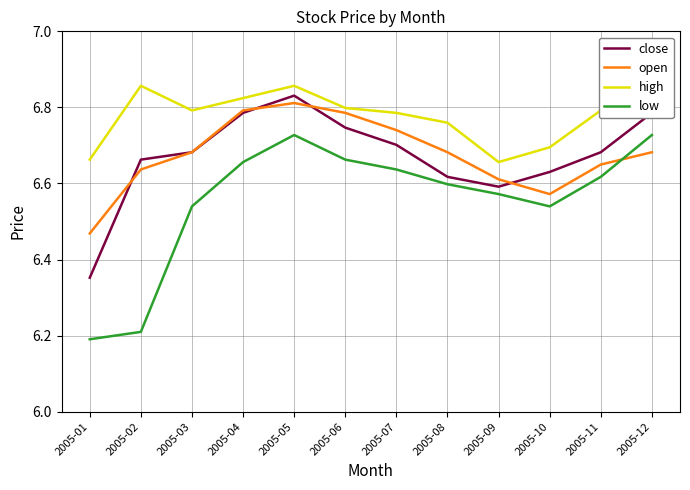

What is the smallest value displayed?

6.2